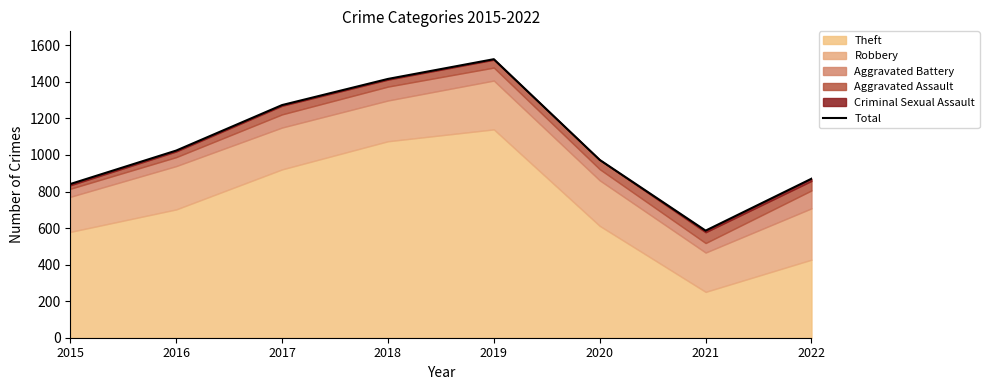

Reading left to right, list all the values displayed in this chart.

841	1024	1273	1416	1524	973	586	870